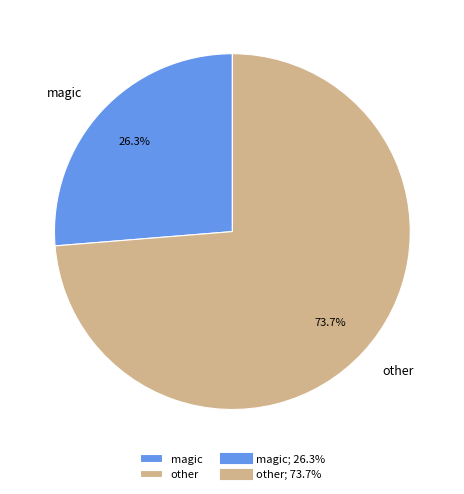

What is the smallest slice in the pie chart?

magic